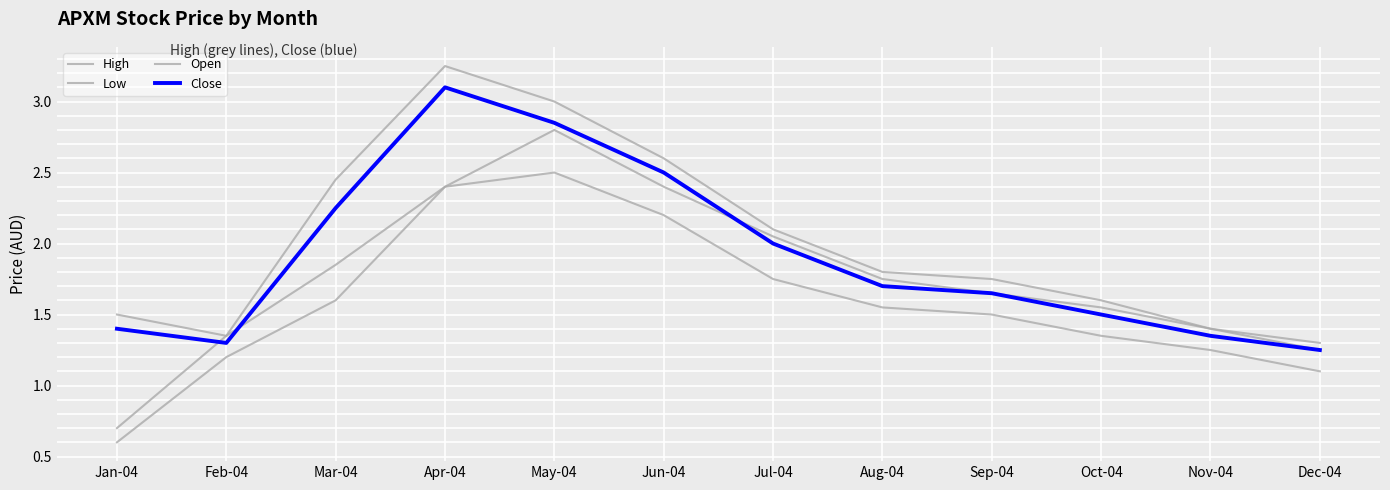

Which category has the lowest value in the Low series?

Jan-04